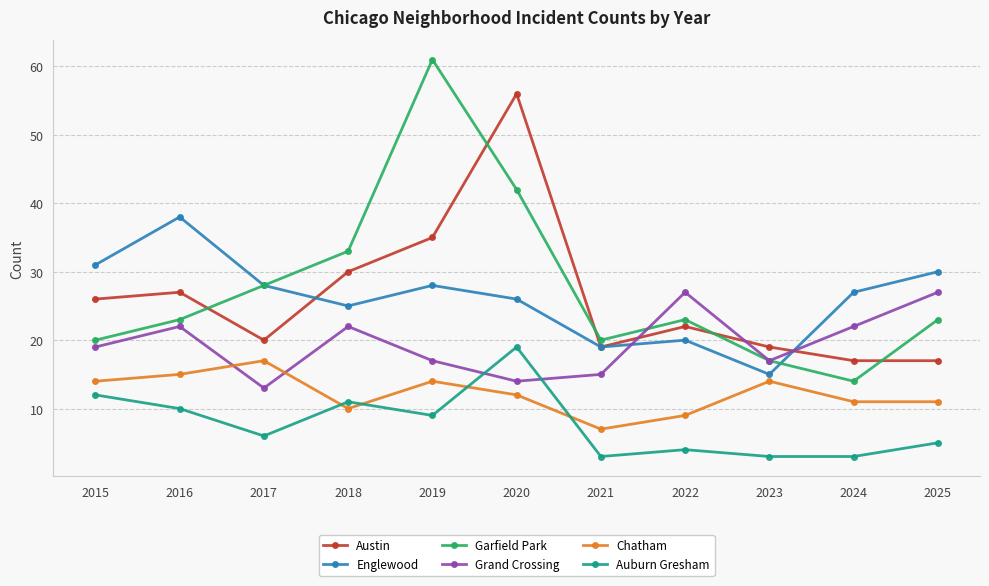

What is the difference between the highest and lowest values at 2025?

25